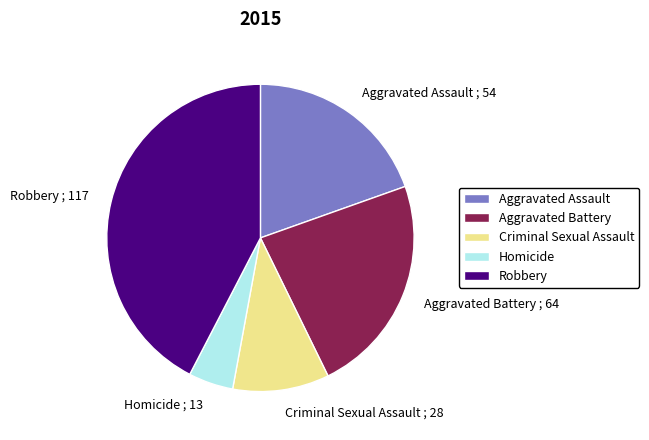

Rank the categories by value from lowest to highest.

Homicide, Criminal Sexual Assault, Aggravated Assault, Aggravated Battery, Robbery